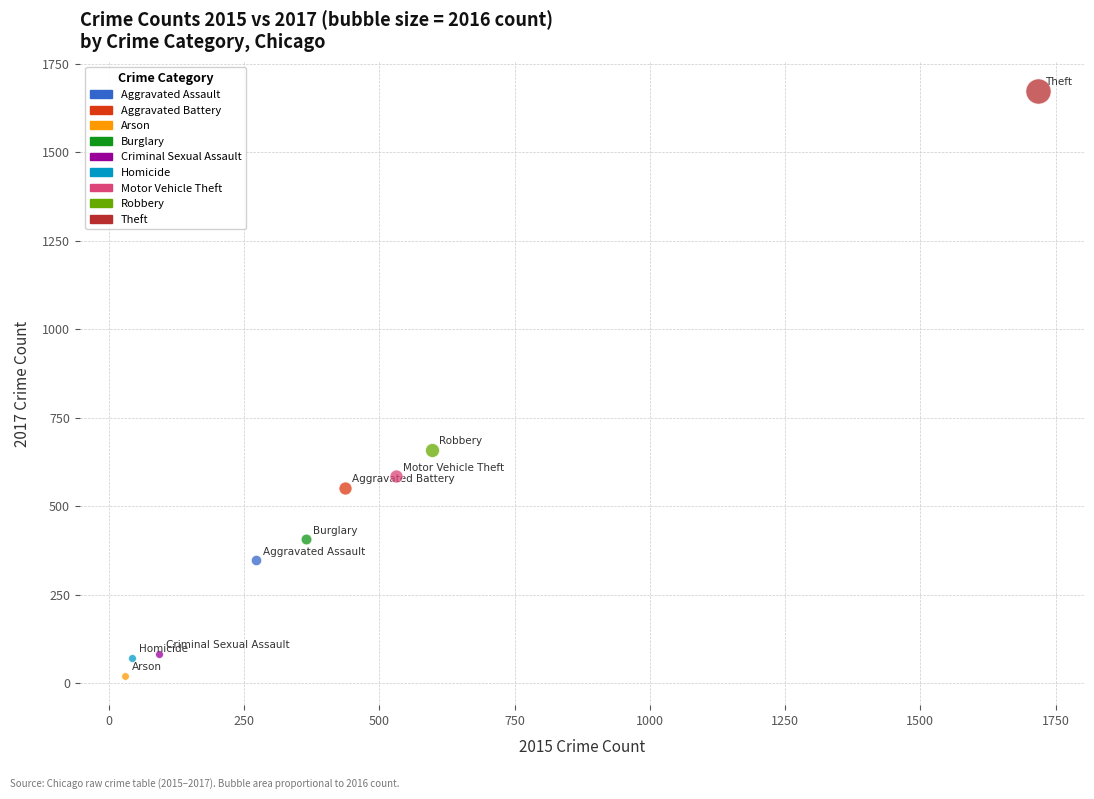

Which series contains the highest Y value?

Theft